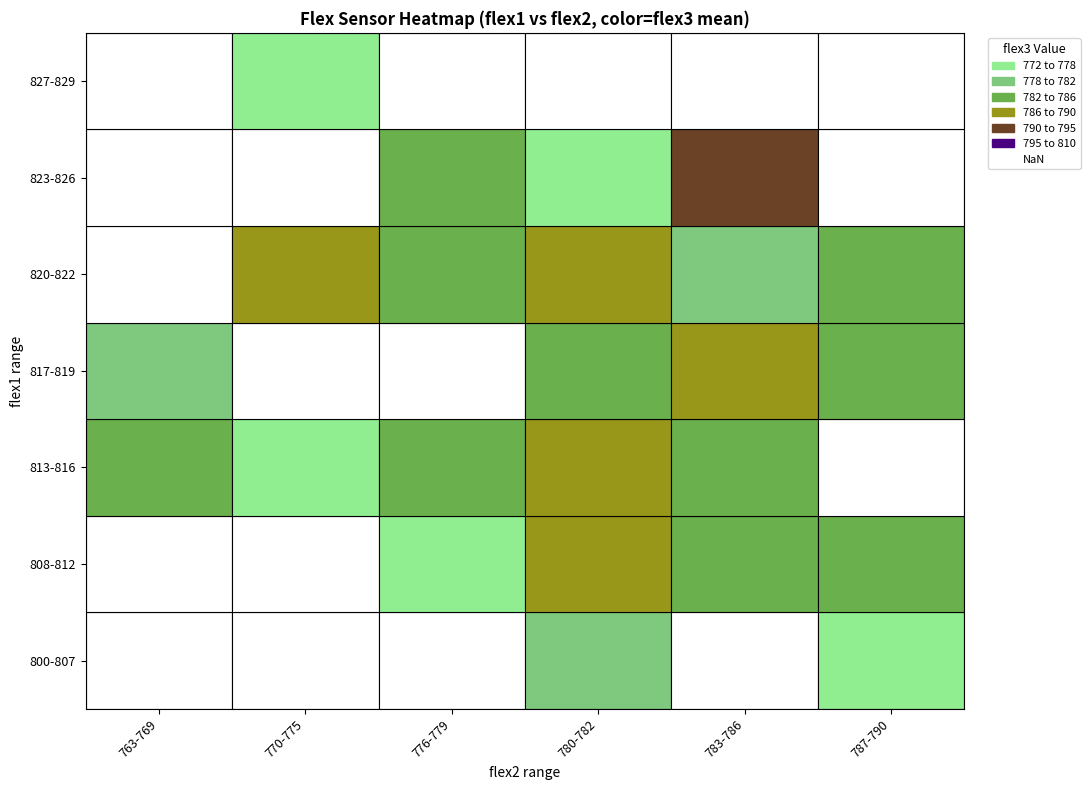

At which label does 825 first exceed 788?

2